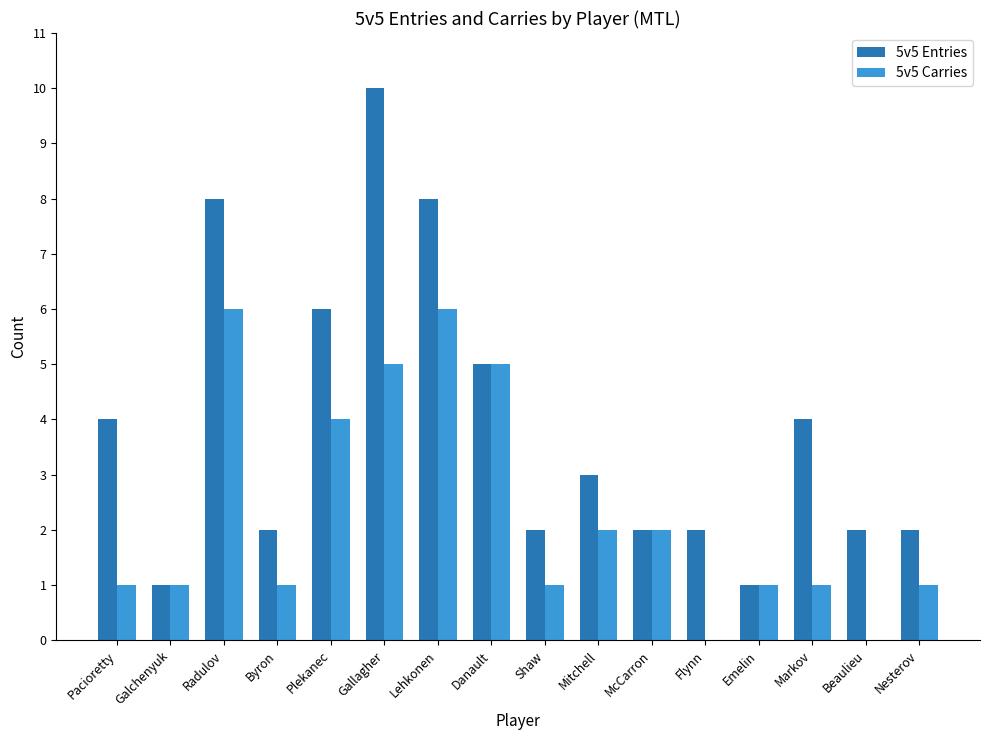

Between Galchenyuk and Byron, which series saw the biggest shift?

5v5 Entries